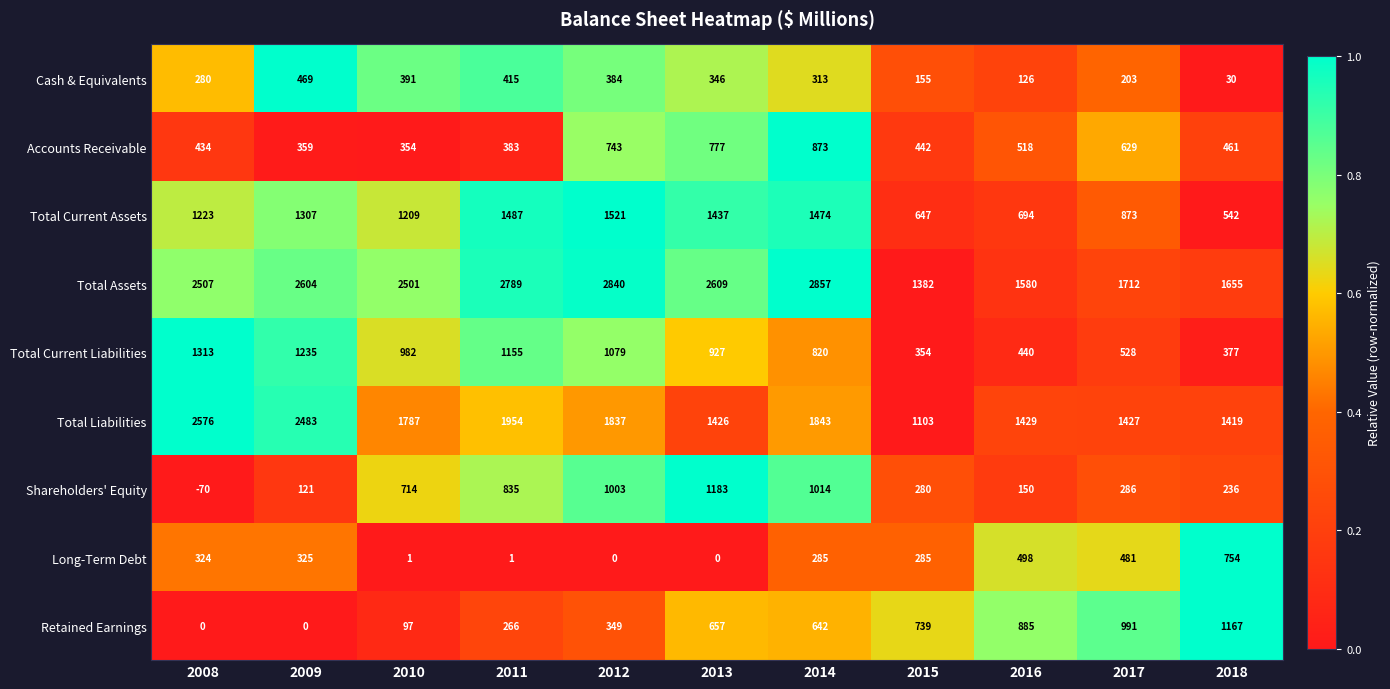

Which label corresponds to the largest value in the chart?

2014